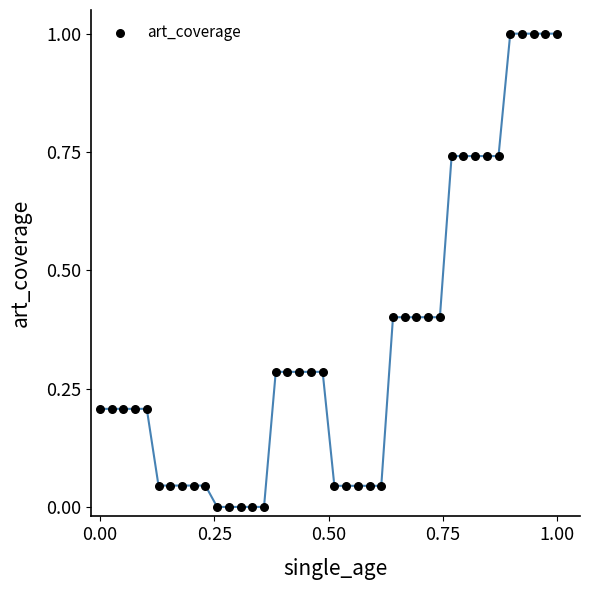

What is the range of Y values (max minus min)?

1.0